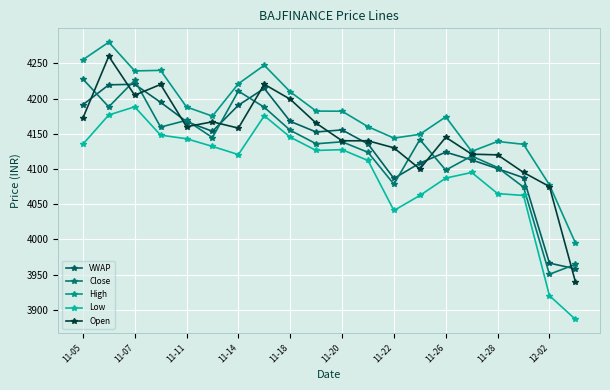

At which label does VWAP first exceed 4153?

11-05